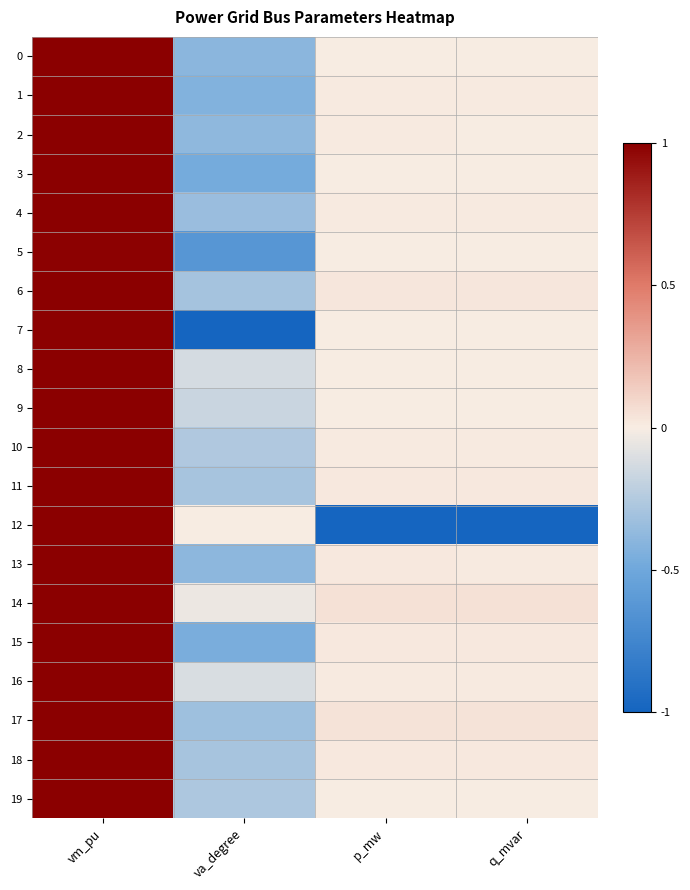

At vm_pu, list the series in order from smallest to largest.

7, 5, 3, 15, 1, 0, 13, 2, 4, 17, 6, 11, 18, 19, 10, 9, 8, 16, 14, 12